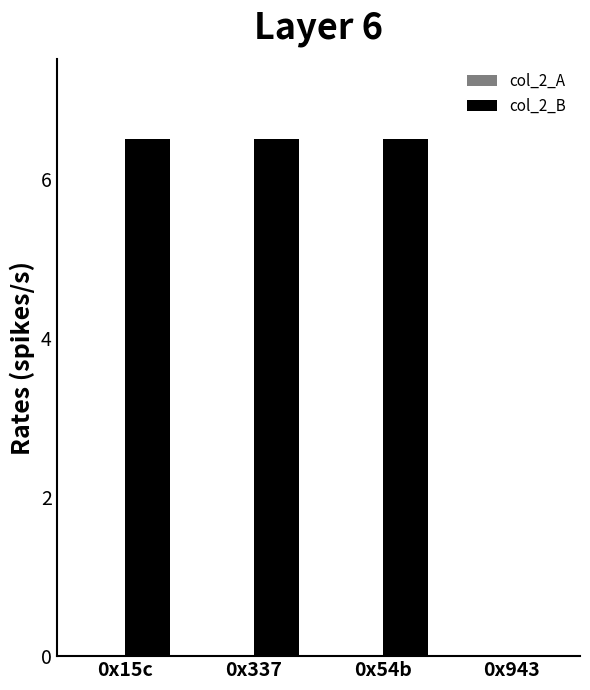

How many categories are shown in the chart?

4